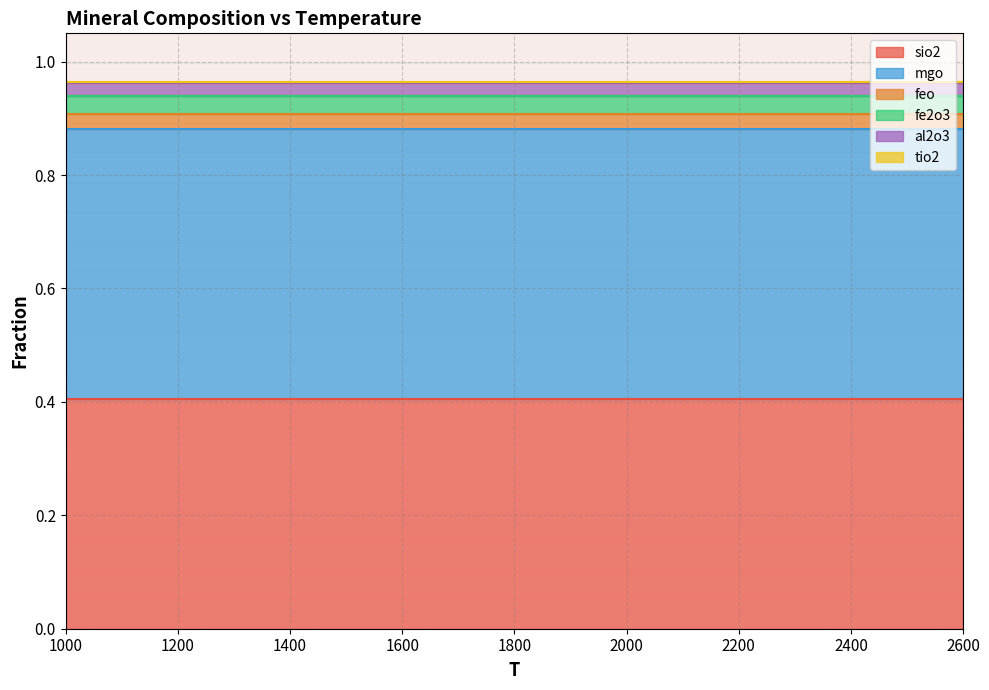

Between 1800 and 2400, which series saw the biggest shift?

sio2